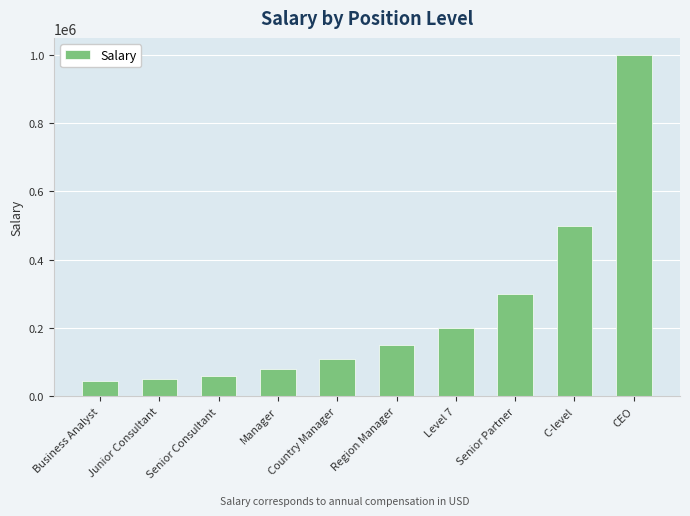

What is the ratio of the value at Manager to the value at C-level?

0.2